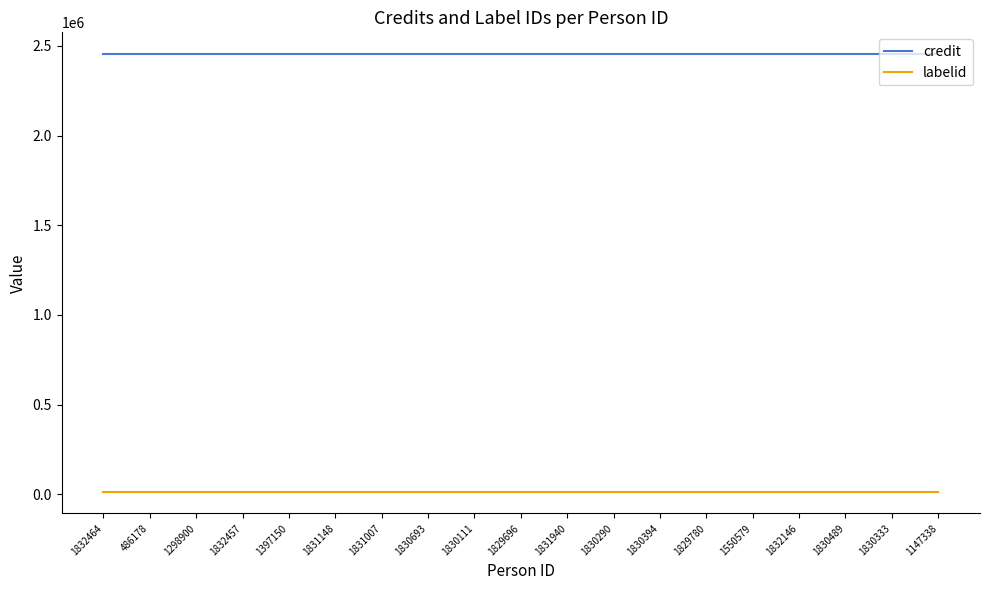

The credit series shows 1538185 at 1830394. True or false?

False